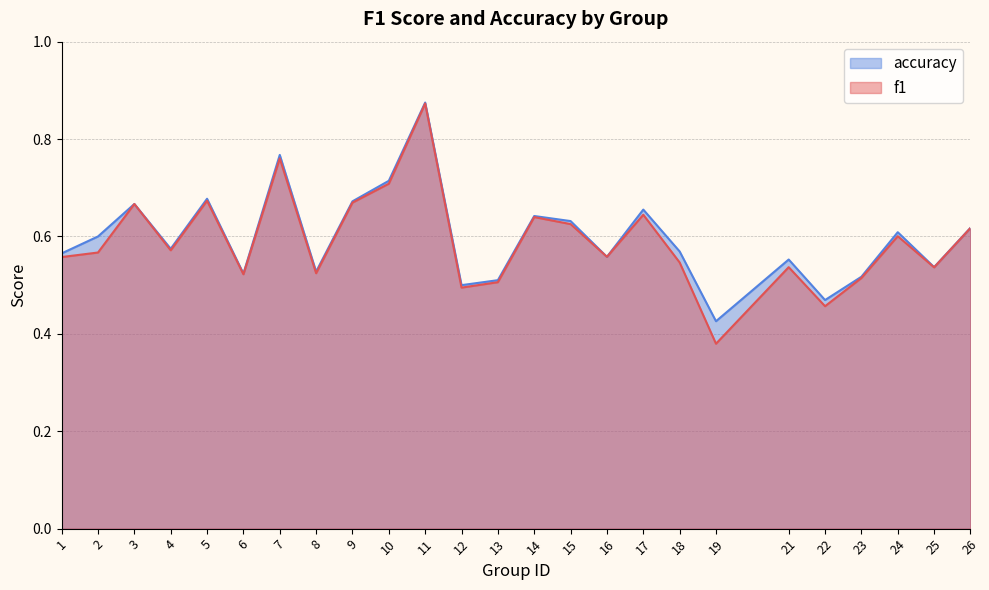

The f1 series shows 0.6 at 26. True or false?

True